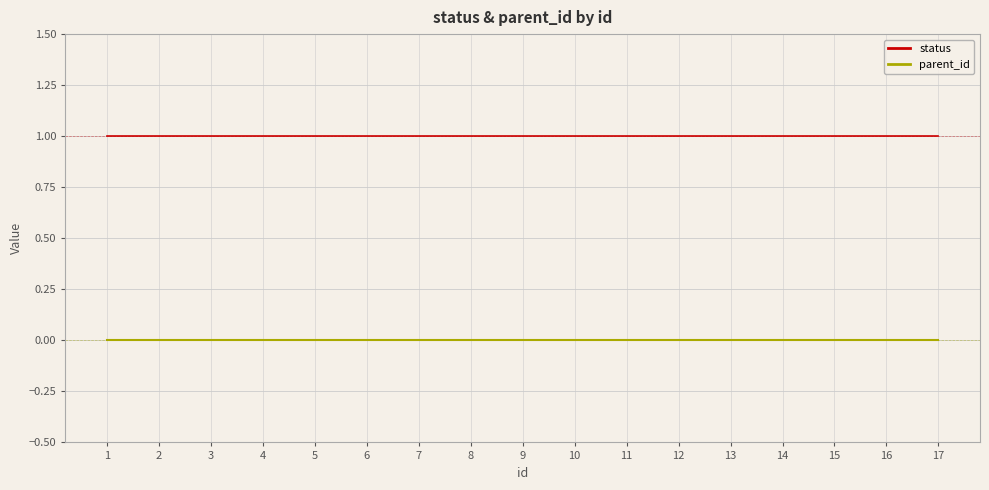

True or false: parent_id and status intersect in this chart.

False